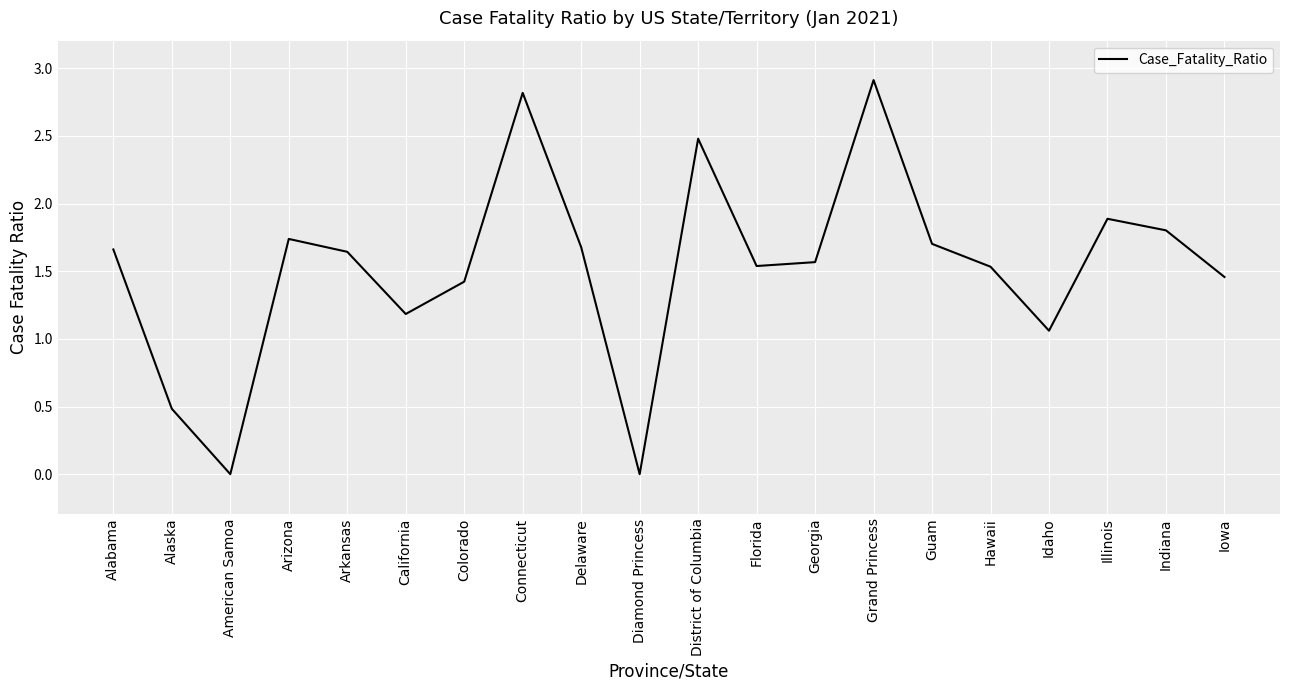

Where is the first local minimum?

American Samoa